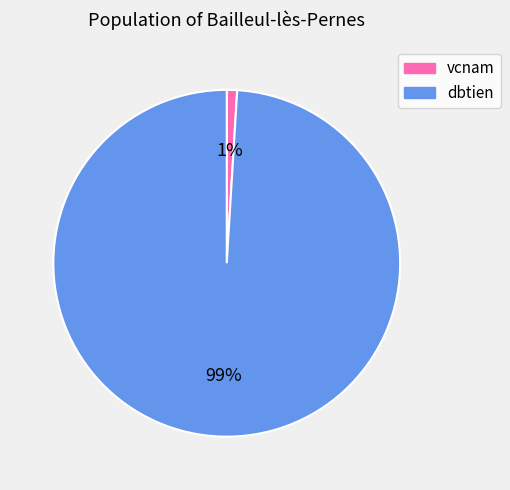

To the nearest percent, what portion does vcnam represent?

1%